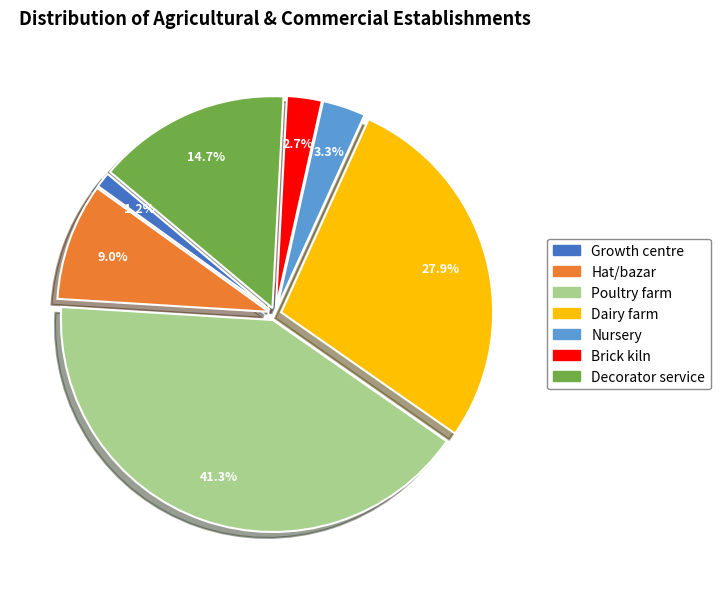

Combined, do Hat/bazar and Dairy farm account for over 50%?

No